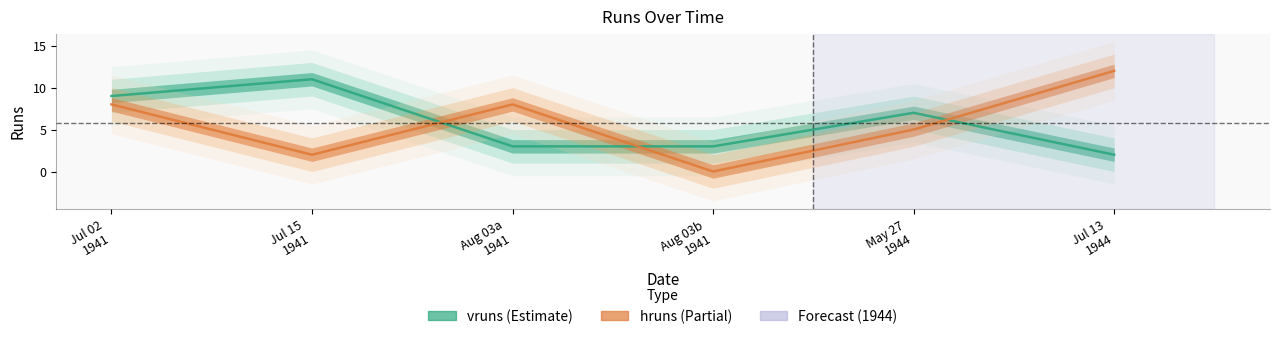

List the labels in order of hruns value, largest first.

Jul 13 1944, Jul 02 1941, Aug 03a 1941, May 27 1944, Jul 15 1941, Aug 03b 1941